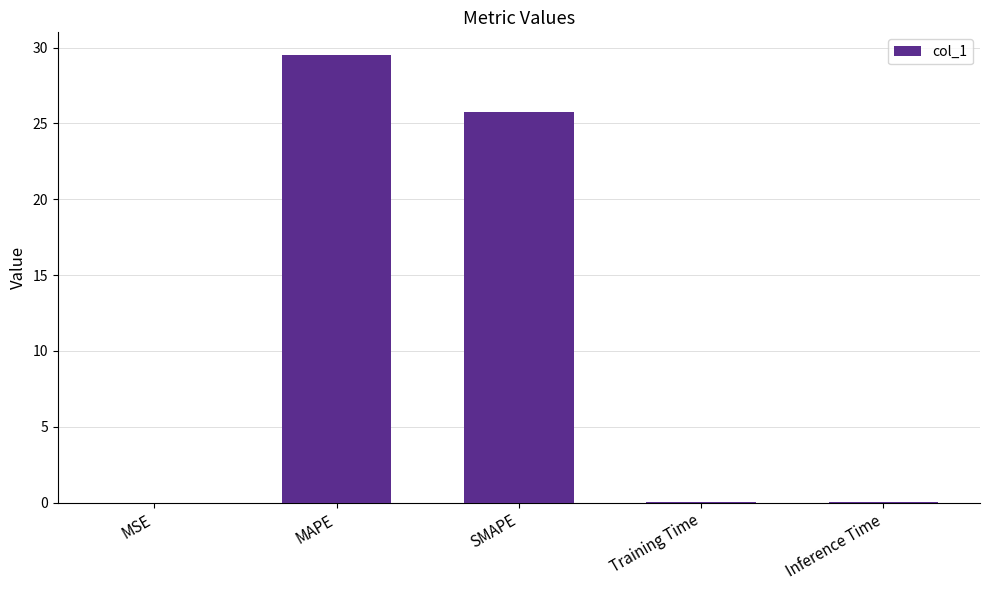

The chart shows a value of 25.7 at SMAPE. True or false?

True